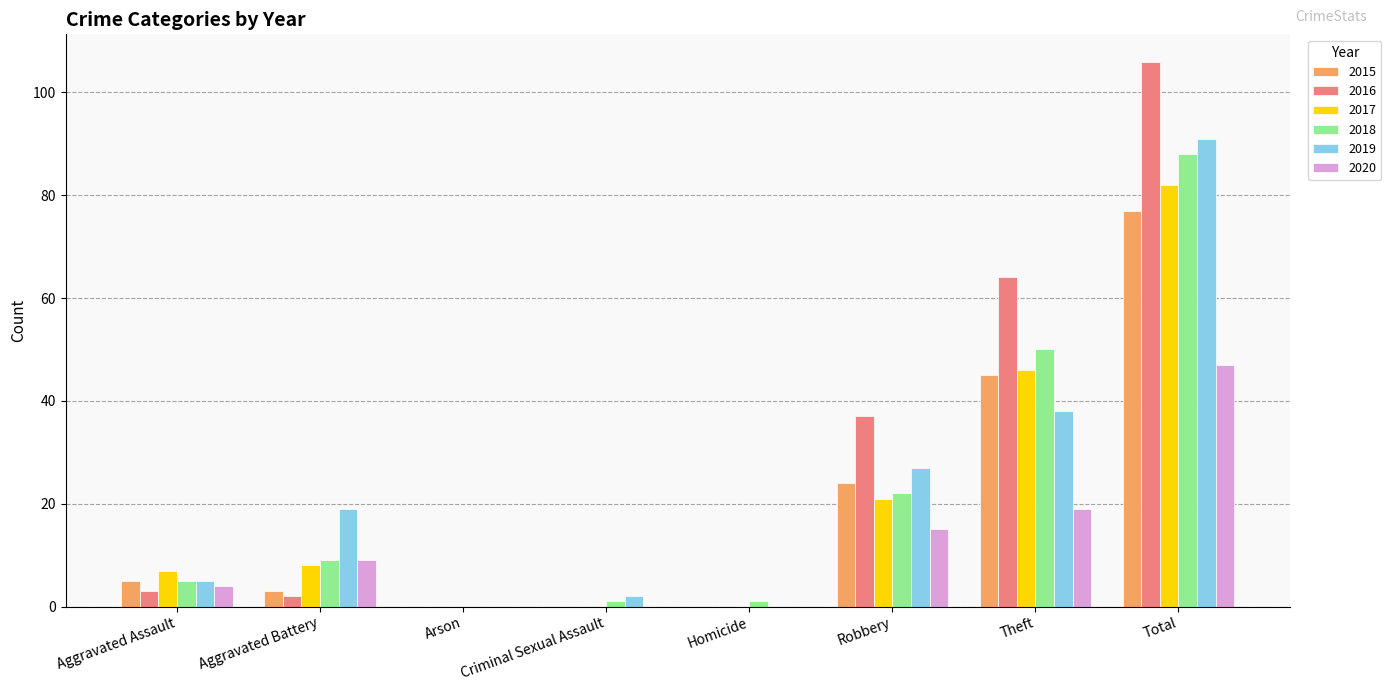

What is the total value across all series at Aggravated Battery?

50